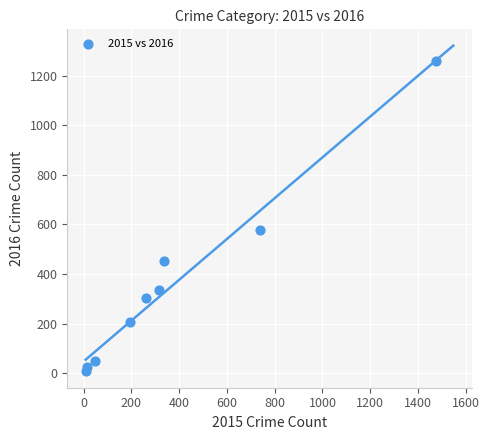

What Y value in the scatter plot is closest to 633?

576